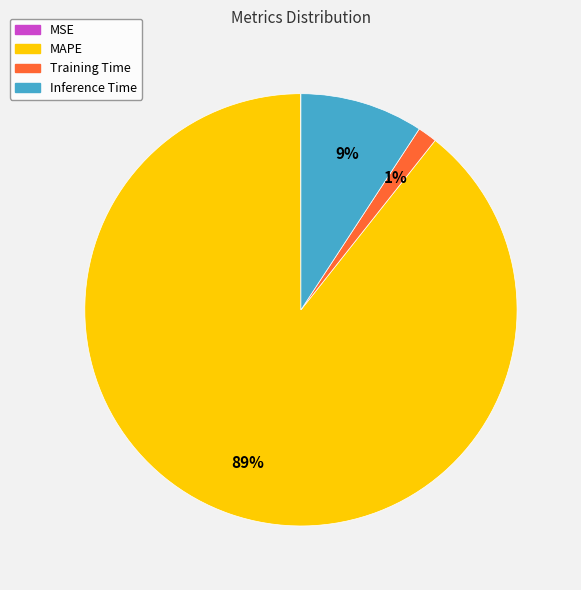

To the nearest percent, what is the average slice percentage?

25%